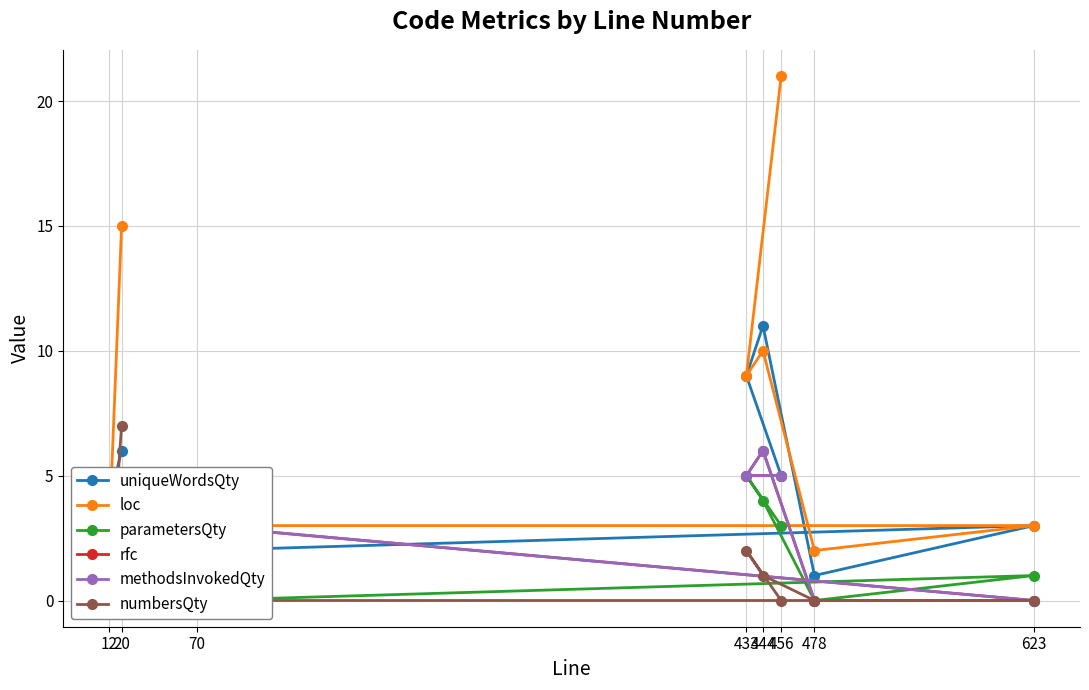

True or false: numbersQty and loc cross at least once.

False